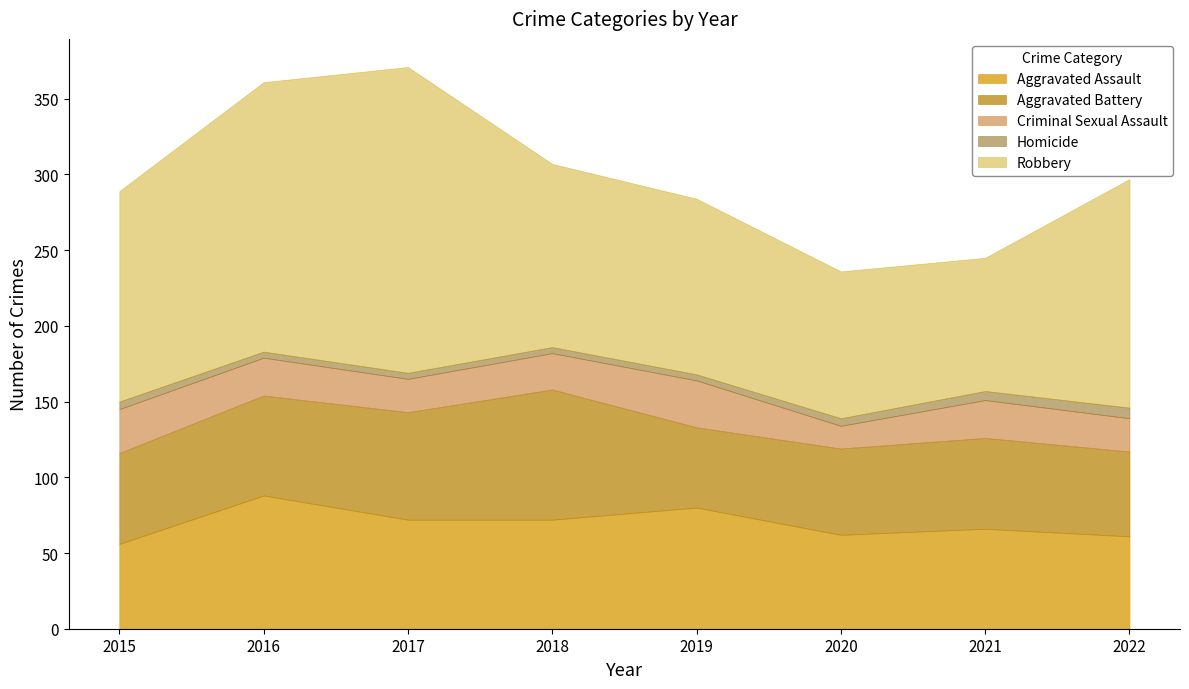

What is the value of the Robbery point at the 4th from the left?

121